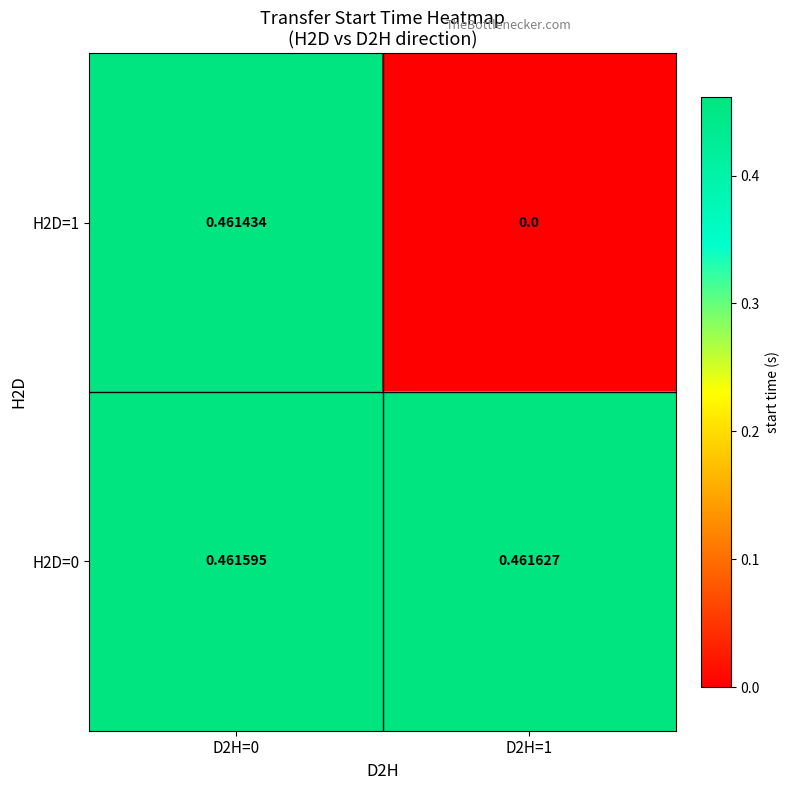

Is the value of H2D=1 at D2H=1 greater than the value of H2D=0 at D2H=1?

No